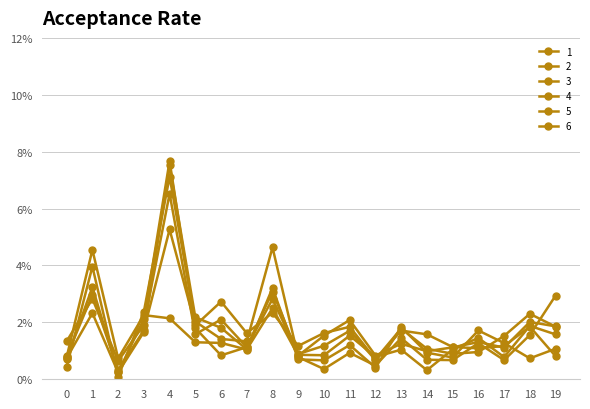

Does the chart have visible grid lines?

Yes